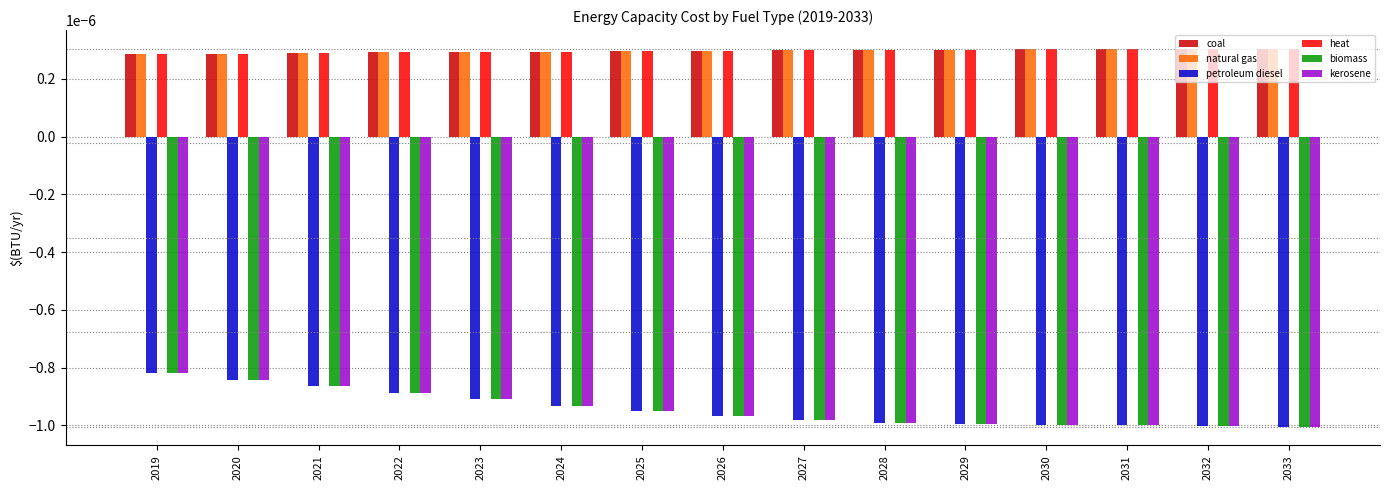

At how many categories does at least one series exceed 0?

15